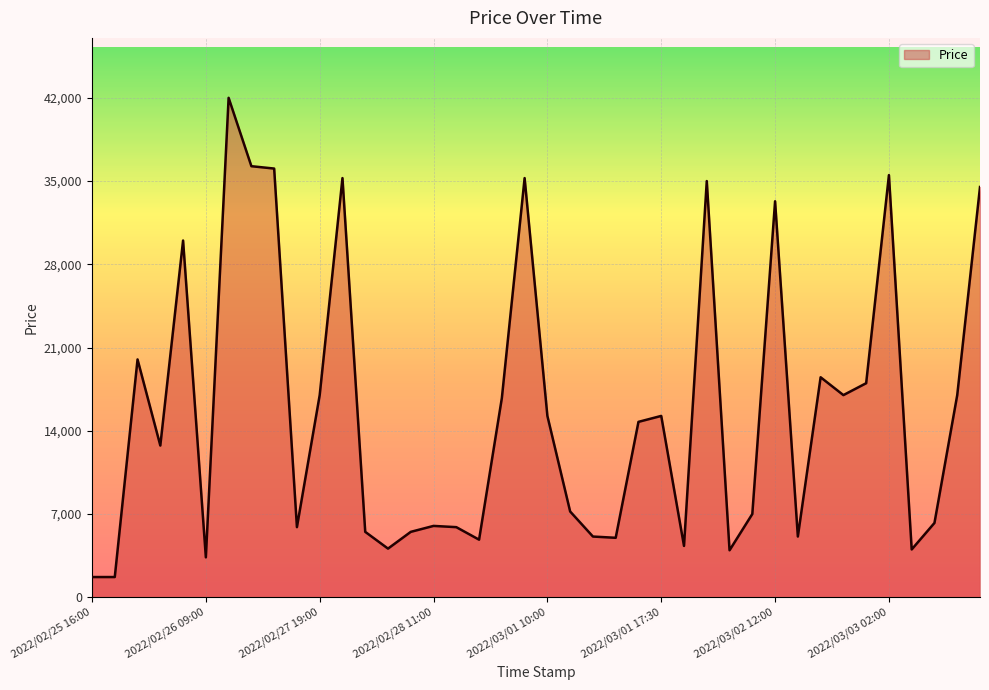

What is the difference between the maximum and minimum values?

40300.0